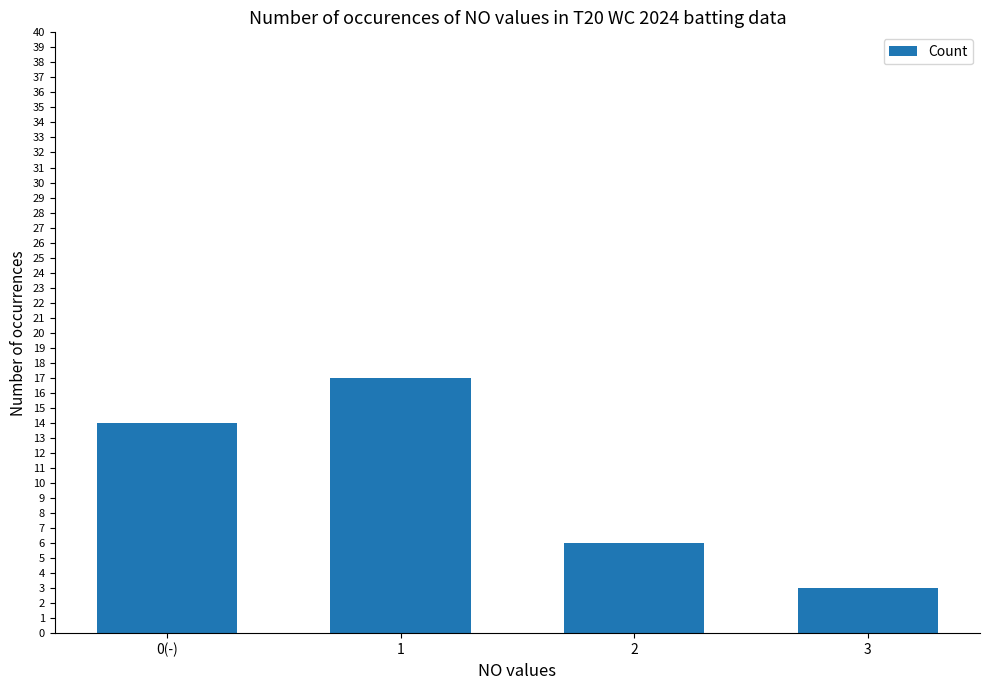

What is the smallest value displayed?

3